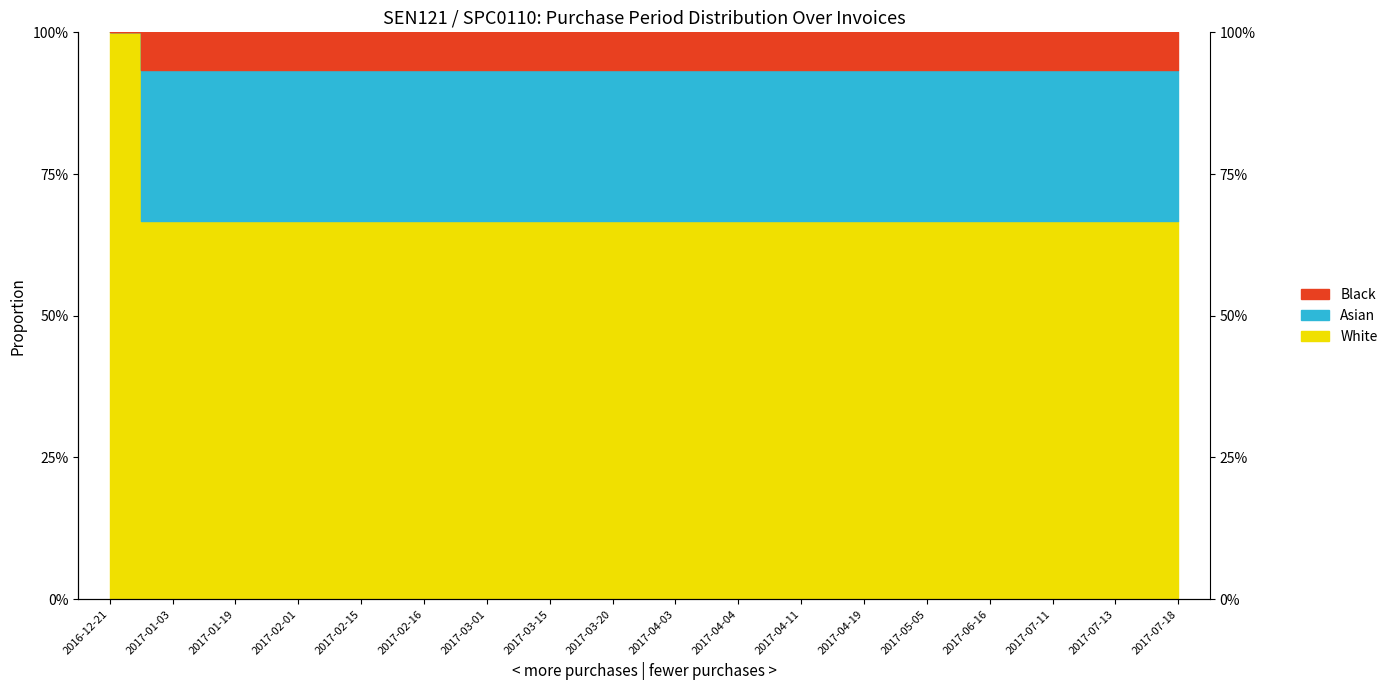

What is the sum of the values at 2017-06-16 and 2017-02-15?

1.3